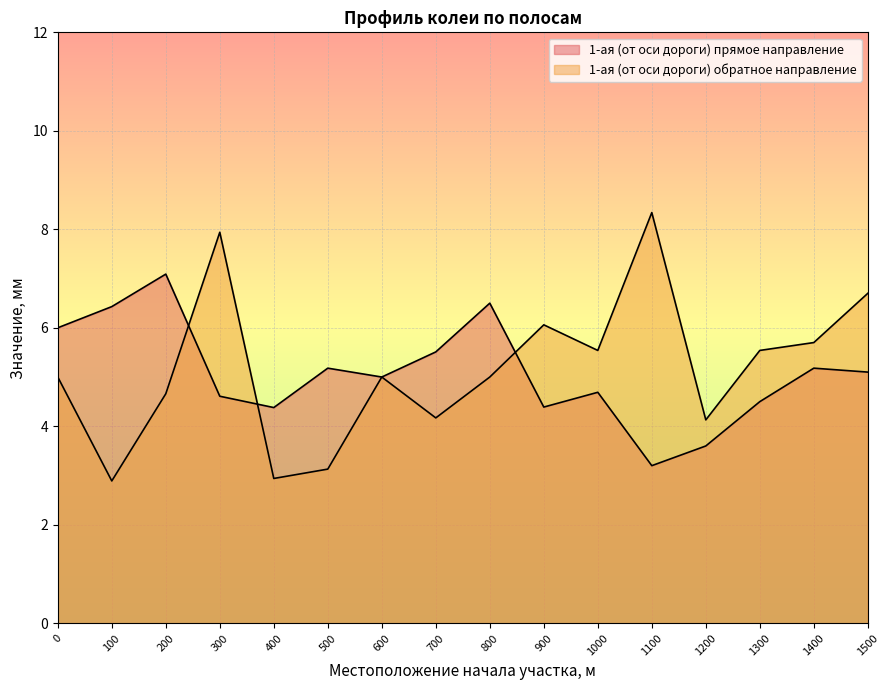

Is the value of 1-ая (от оси дороги) прямое направление at 300 greater than the value of 1-ая (от оси дороги) обратное направление at 900?

No